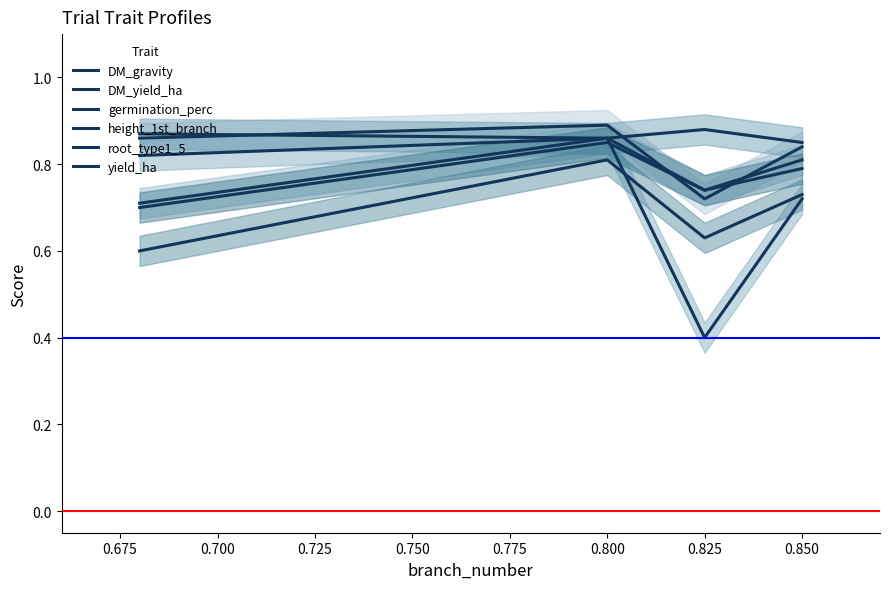

Where is the first local minimum for height_1st_branch?

0.800